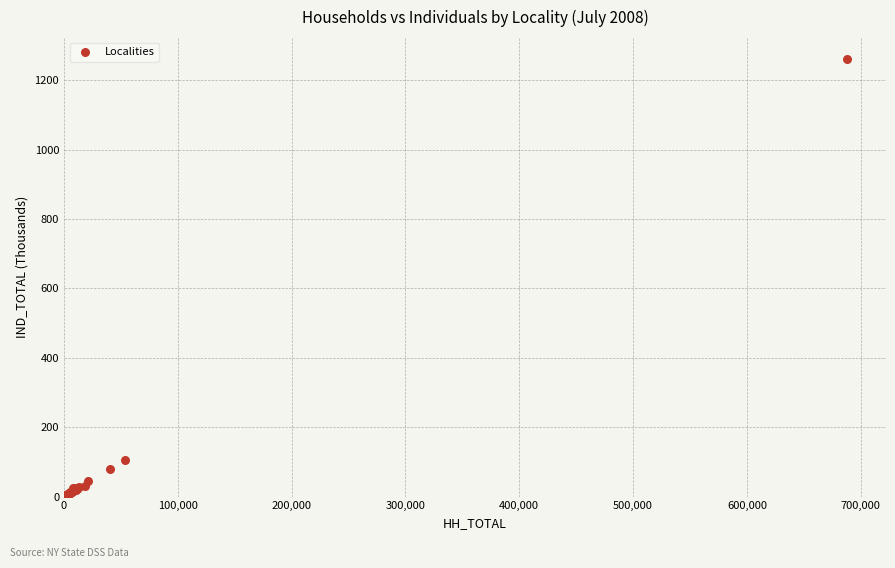

What Y value in the scatter plot is closest to 630?

105.4